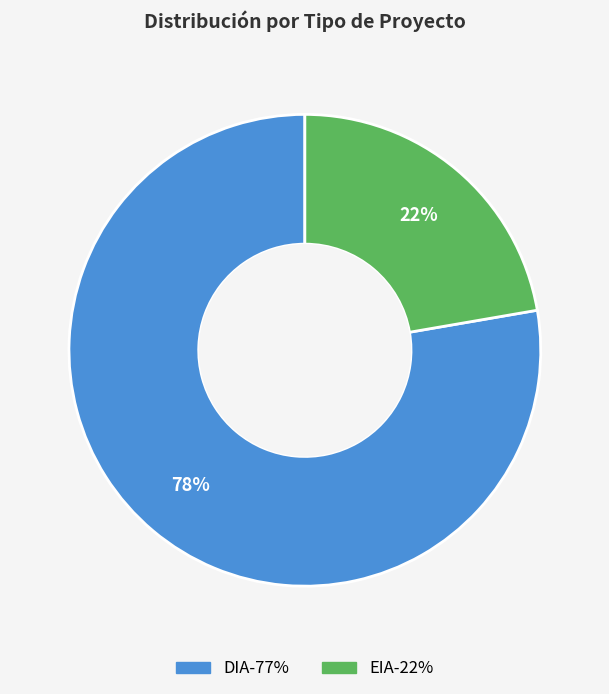

Which slice is the smallest?

EIA